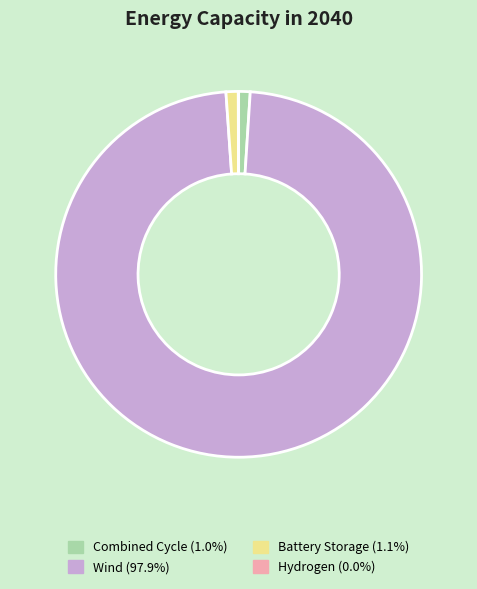

Do Wind (97.9%) and Battery Storage (1.1%) together represent more than half of the pie?

Yes